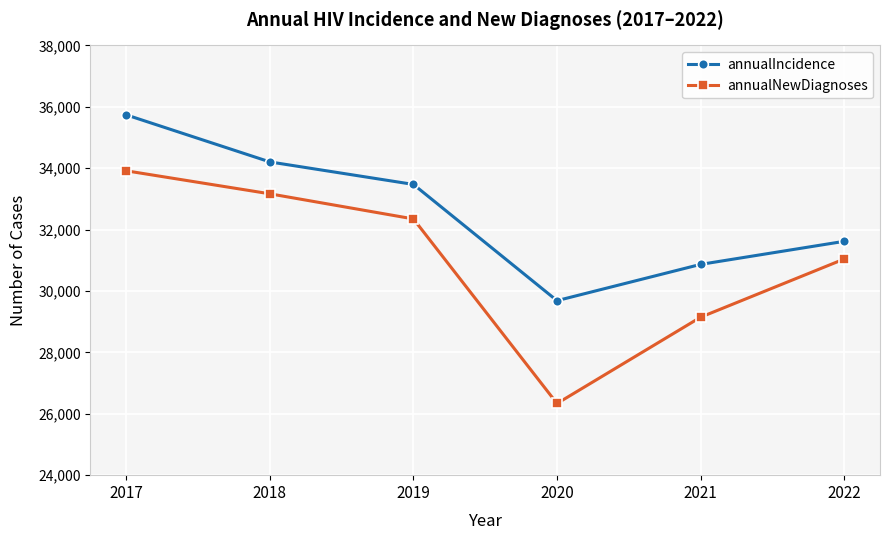

True or false: annualNewDiagnoses and annualIncidence cross at least once.

False